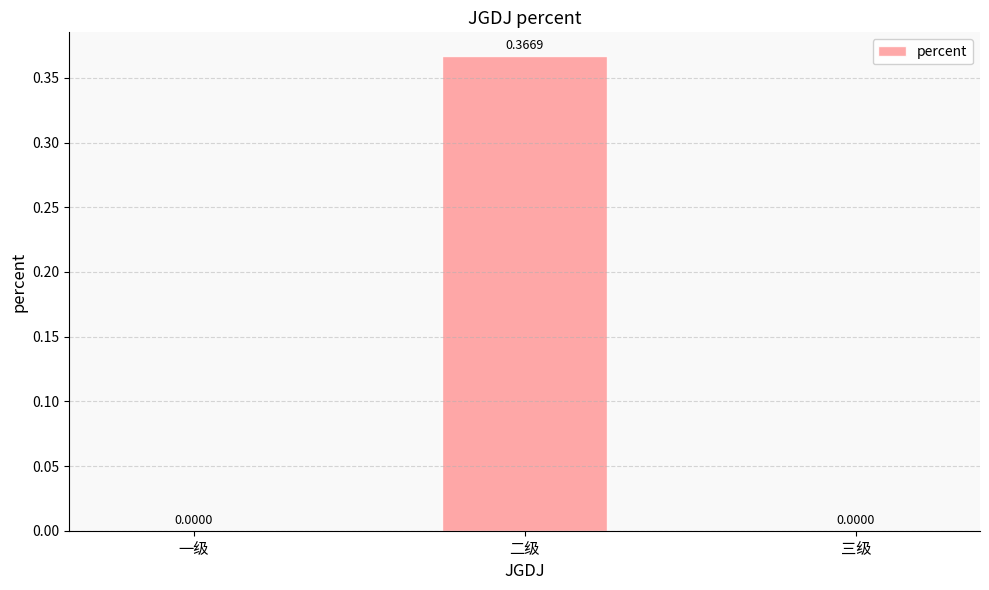

At which category does the chart reach its peak across all series?

二级